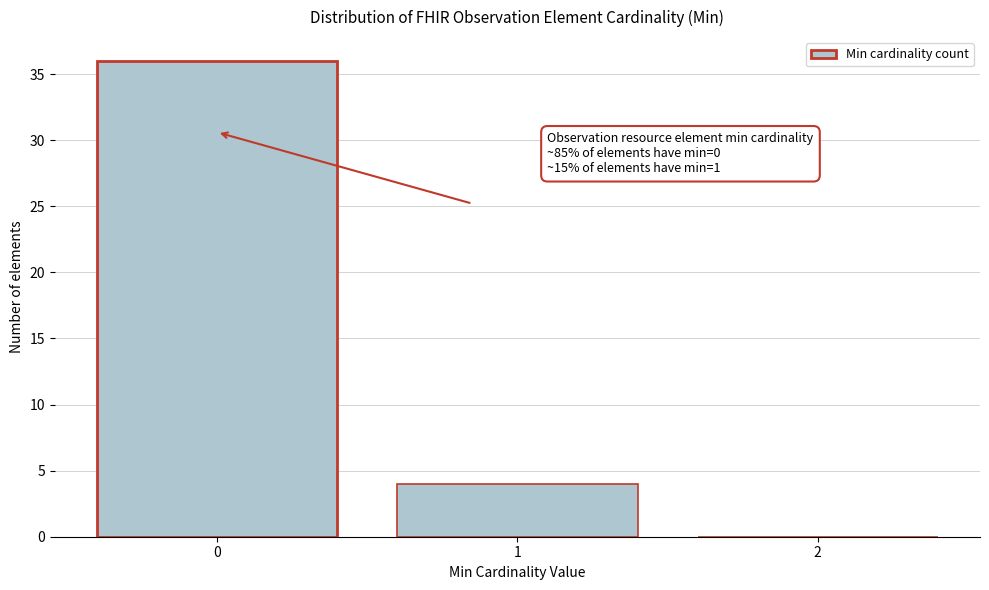

Which range on the x-axis has the tallest bar?

-0.5 to 0.5